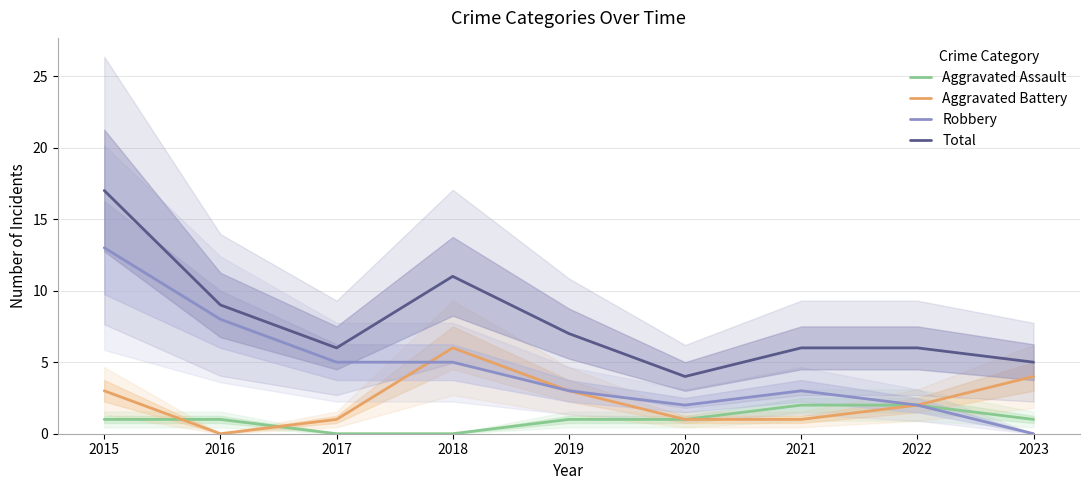

At how many categories does at least one series exceed 9?

2